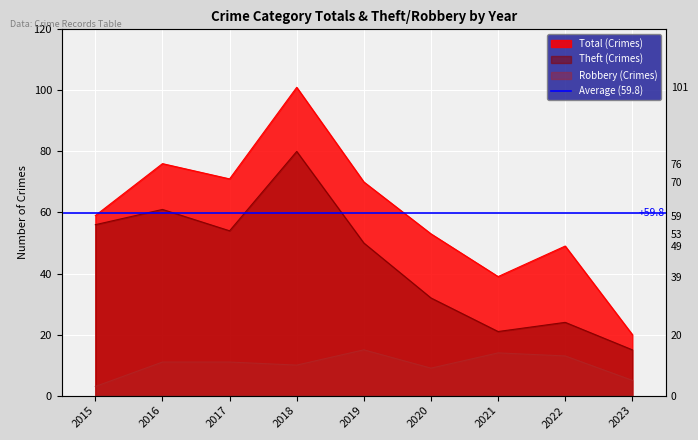

True or false: Theft and Total cross at least once.

False